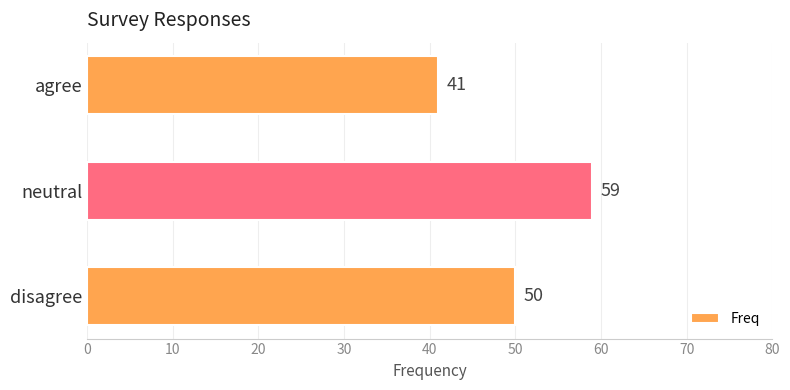

How many values are between 41 and 59?

3